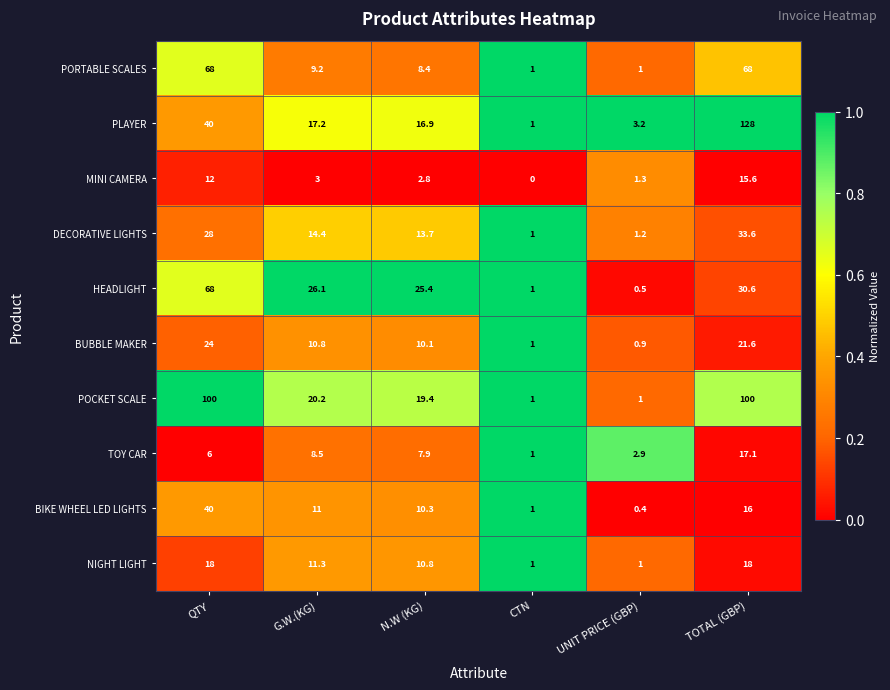

At how many categories does at least one series exceed 0?

6